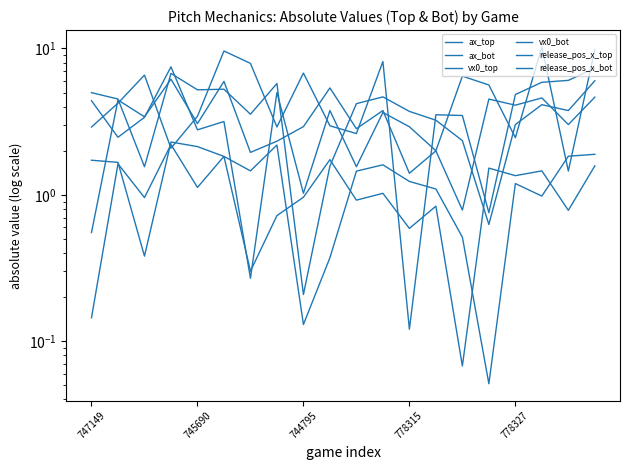

What is the total value across all series at 19?

31.3